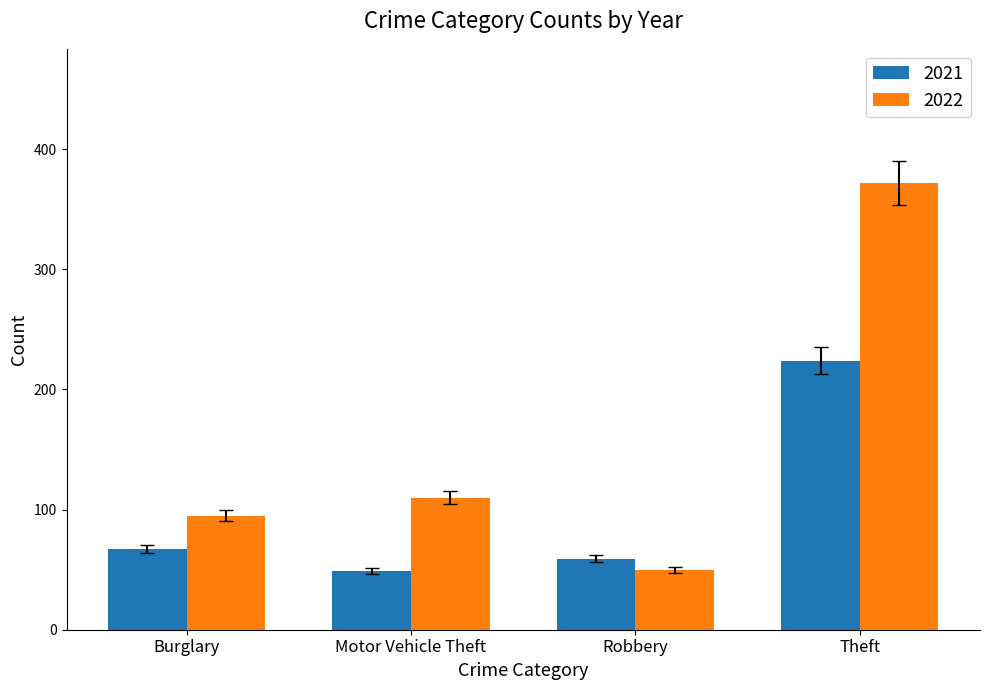

The 2021 series shows 25 at Burglary. True or false?

False